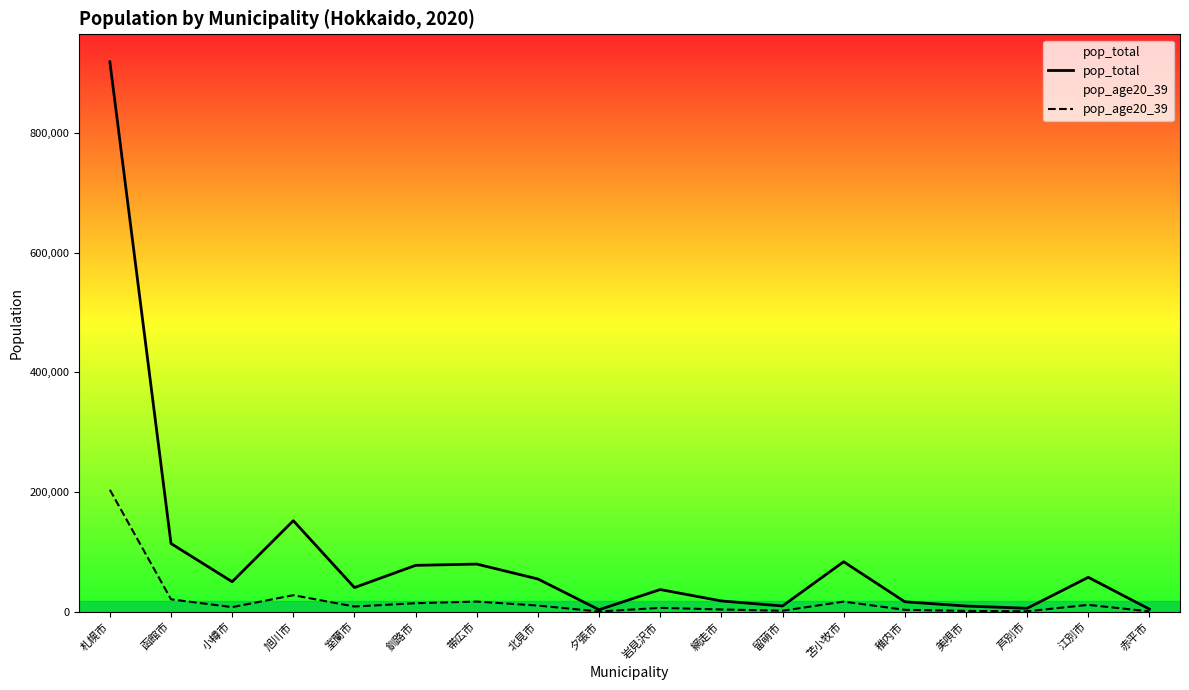

What is the sum of all pop_age20_39 values?

357136